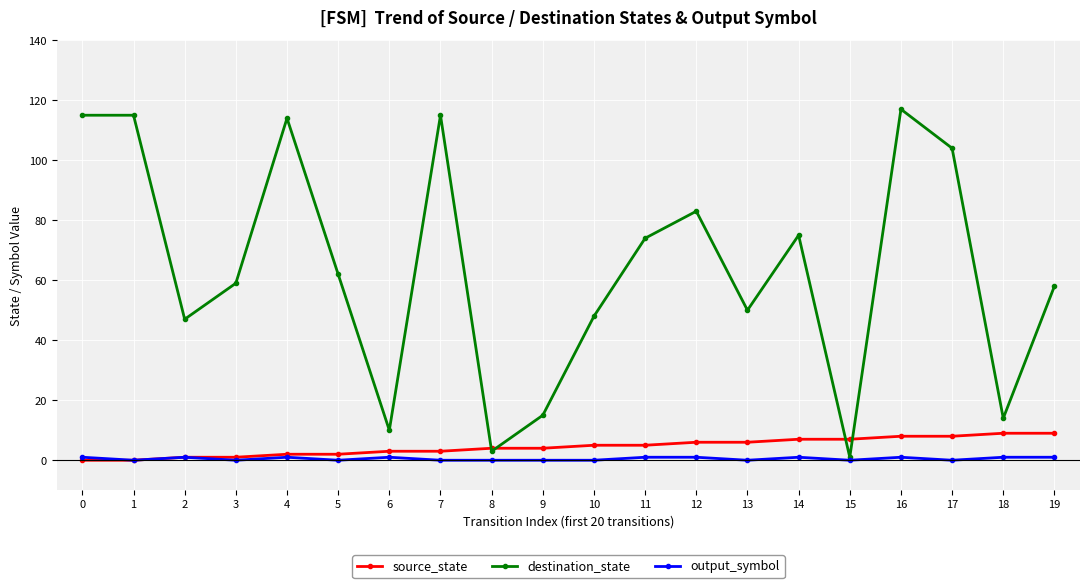

Reading left to right, transcribe all the data shown in this chart.

source_state: 0	0	1	1	2	2	3	3	4	4	5	5	6	6	7	7	8	8	9	9
destination_state: 115	115	47	59	114	62	10	115	3	15	48	74	83	50	75	1	117	104	14	58
output_symbol: 1	0	1	0	1	0	1	0	0	0	0	1	1	0	1	0	1	0	1	1